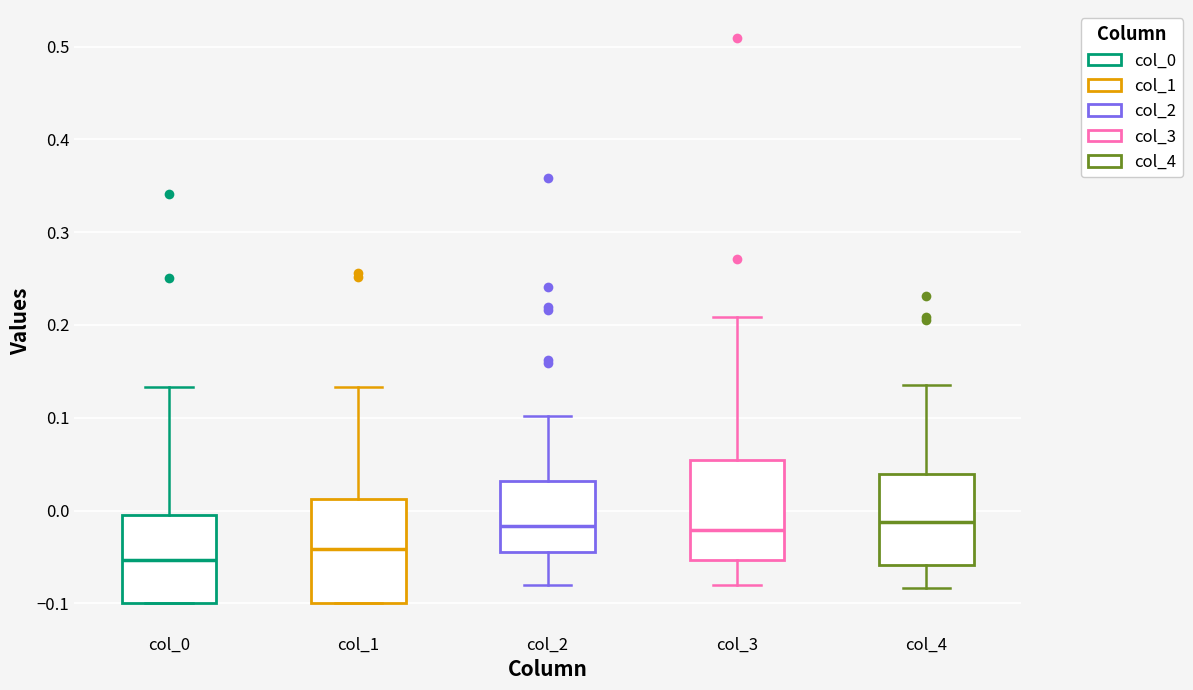

Reading left to right, read every box against the y-axis: the position of its median line, the range the box covers, and the ends of its whiskers. The values are not printed on the chart, so give them approximately, as read against the axis.

col_0: median -0.05, box -0.10 to 0.00, whiskers -0.10 to 0.13
col_1: median -0.04, box -0.10 to 0.01, whiskers -0.10 to 0.13
col_2: median -0.02, box -0.04 to 0.03, whiskers -0.08 to 0.10
col_3: median -0.02, box -0.05 to 0.05, whiskers -0.08 to 0.21
col_4: median -0.01, box -0.06 to 0.04, whiskers -0.08 to 0.14